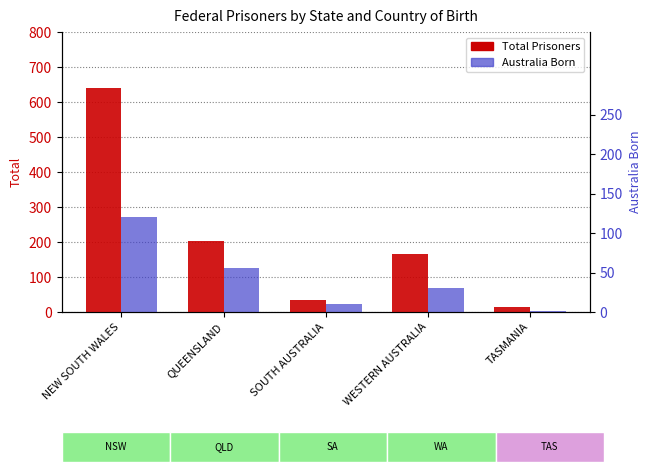

What position from the right is TASMANIA?

1